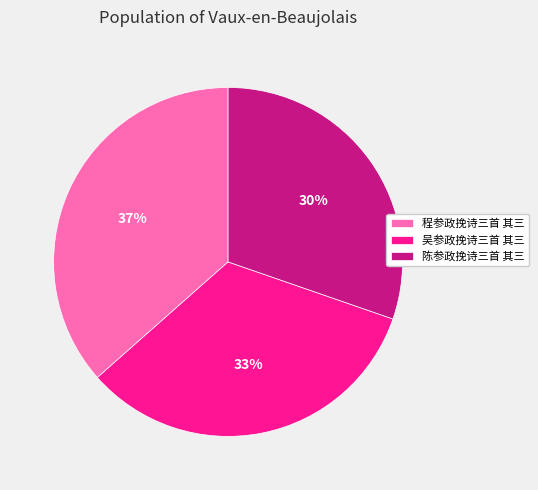

Which slice is the largest?

程参政挽诗三首 其三